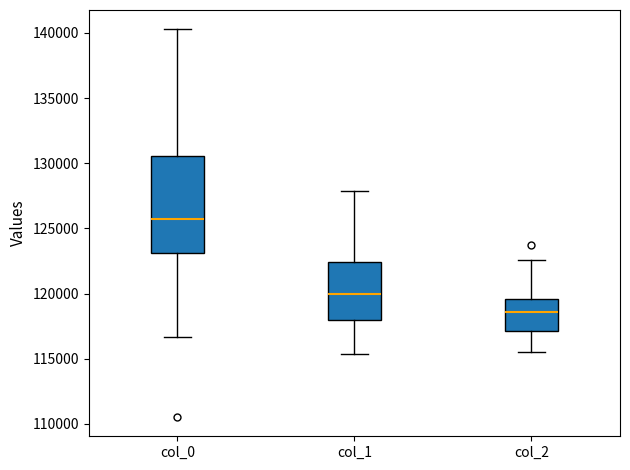

Which box has the lowest median line?

col_2